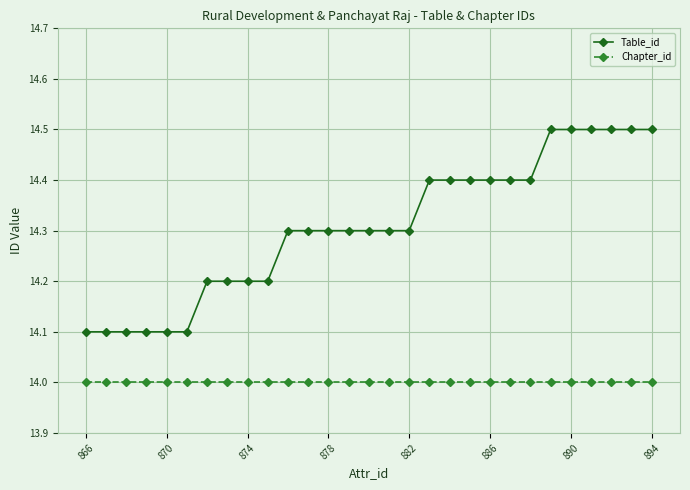

Rank the series by their average value, from highest to lowest.

Table_id, Chapter_id